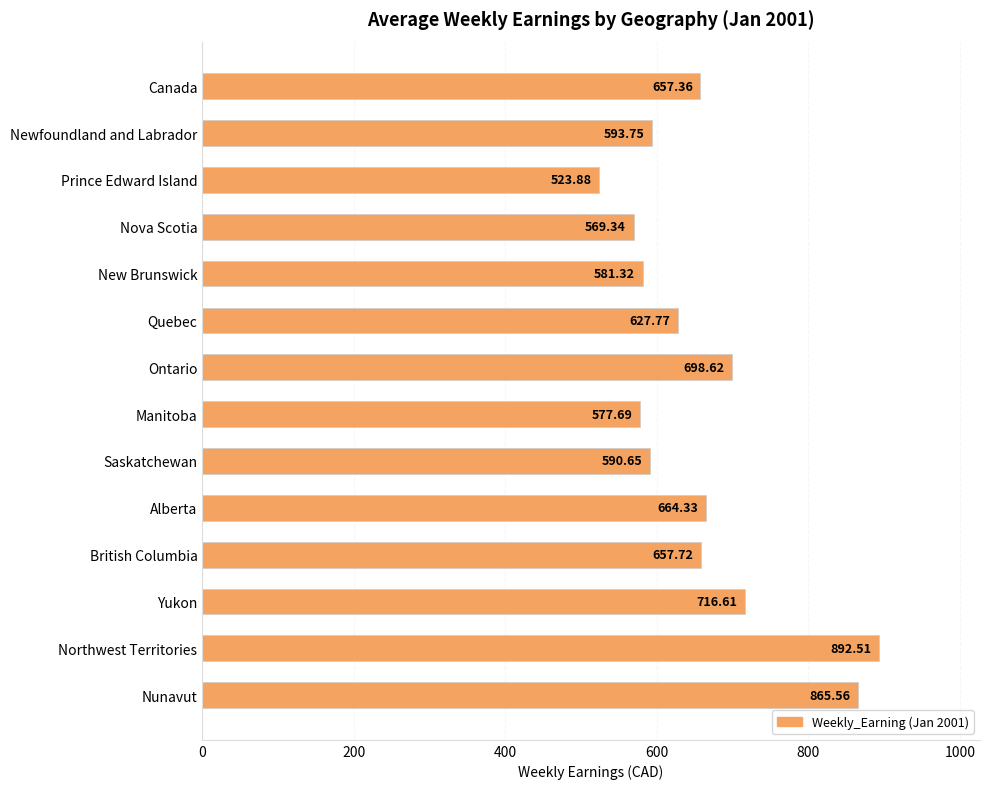

What is the label of the 10th bar from the bottom?

New Brunswick